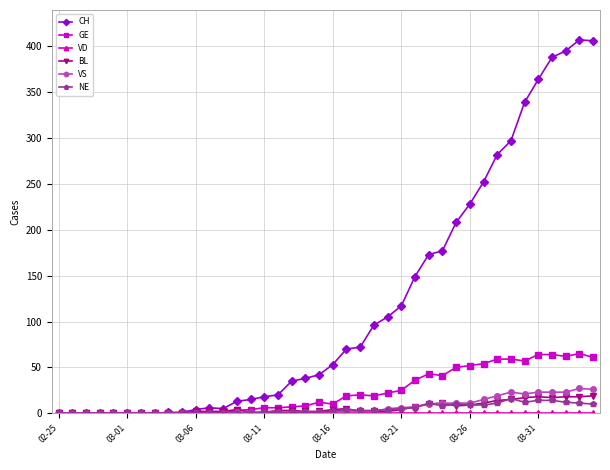

Which series has the widest spread of values?

CH